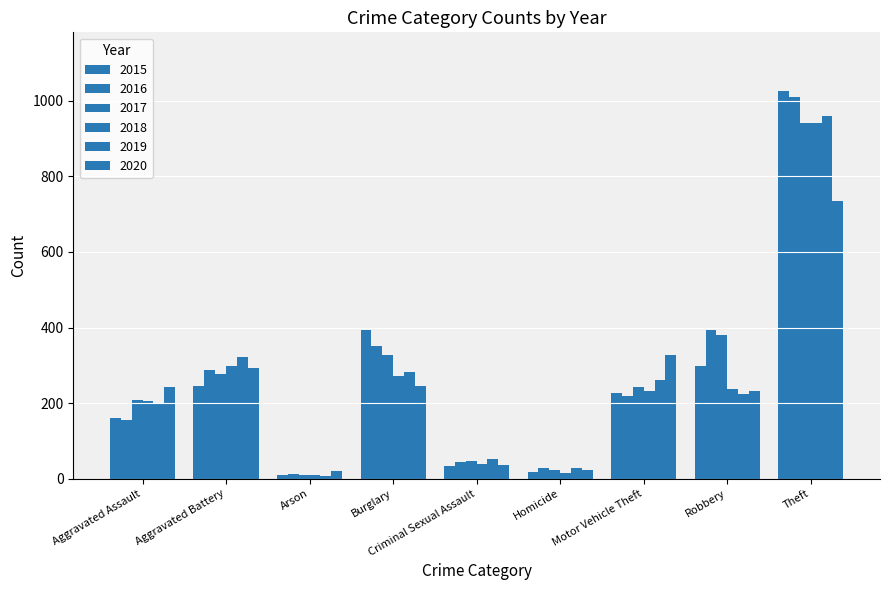

List the series in order of their peak value, lowest first.

2020, 2017, 2018, 2019, 2016, 2015